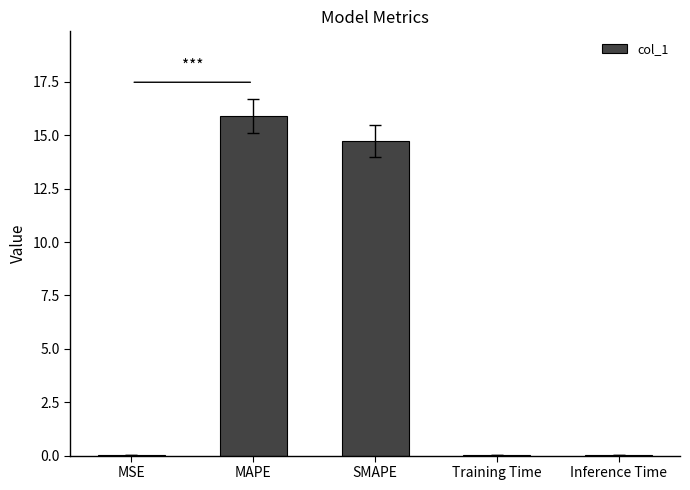

The chart shows a value of 19.9 at SMAPE. True or false?

False